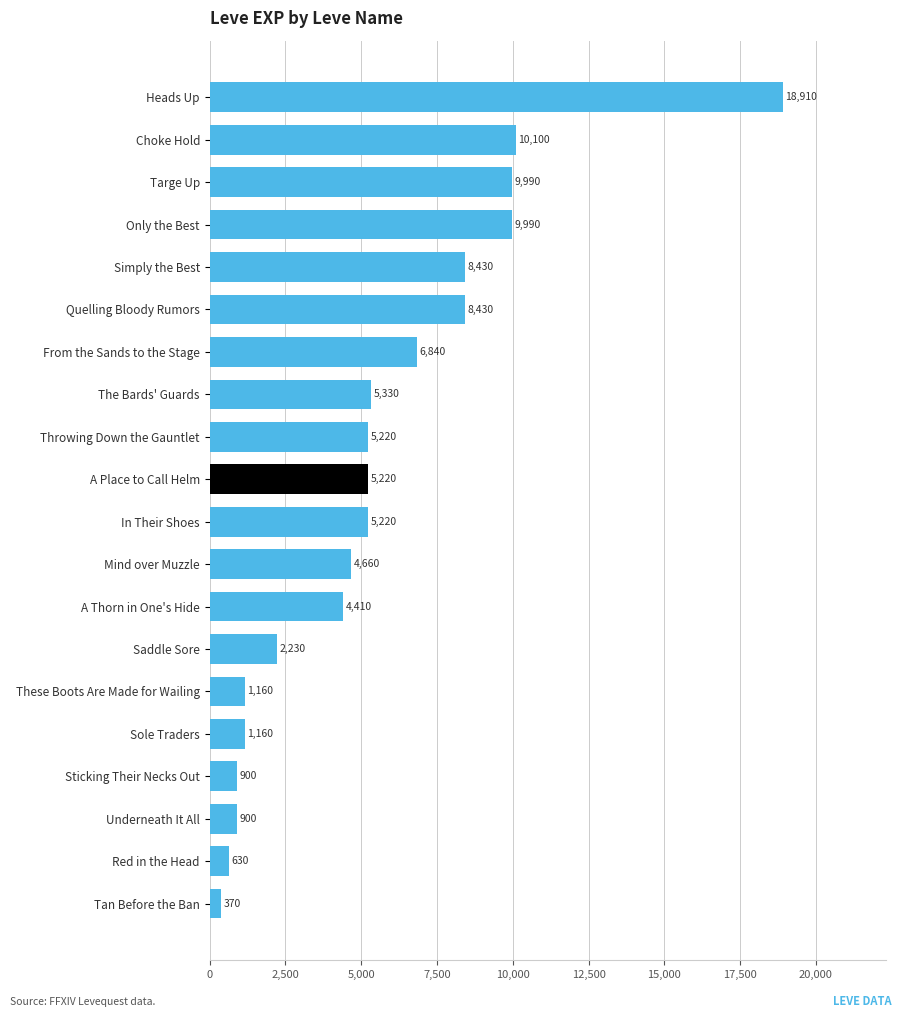

Approximately how many times larger is the value at Heads Up compared to Simply the Best?

2.2